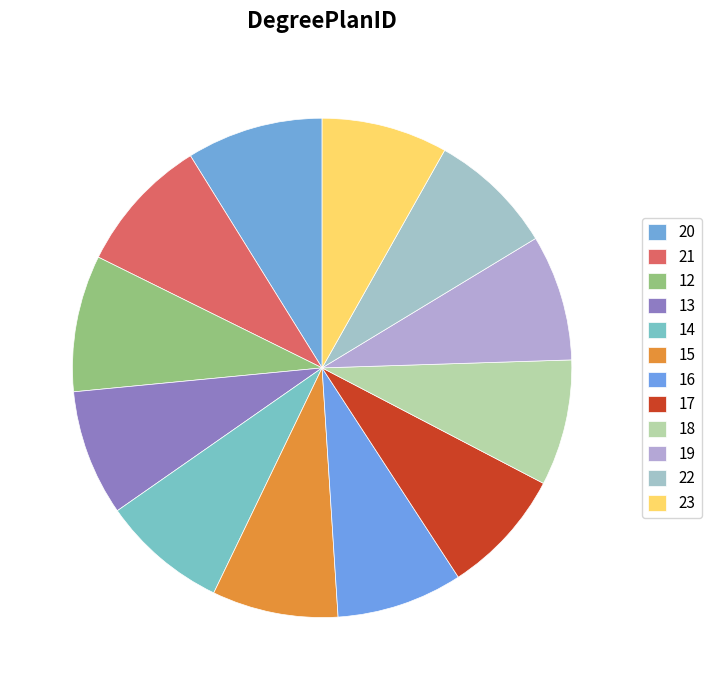

Does any single category account for the majority?

No